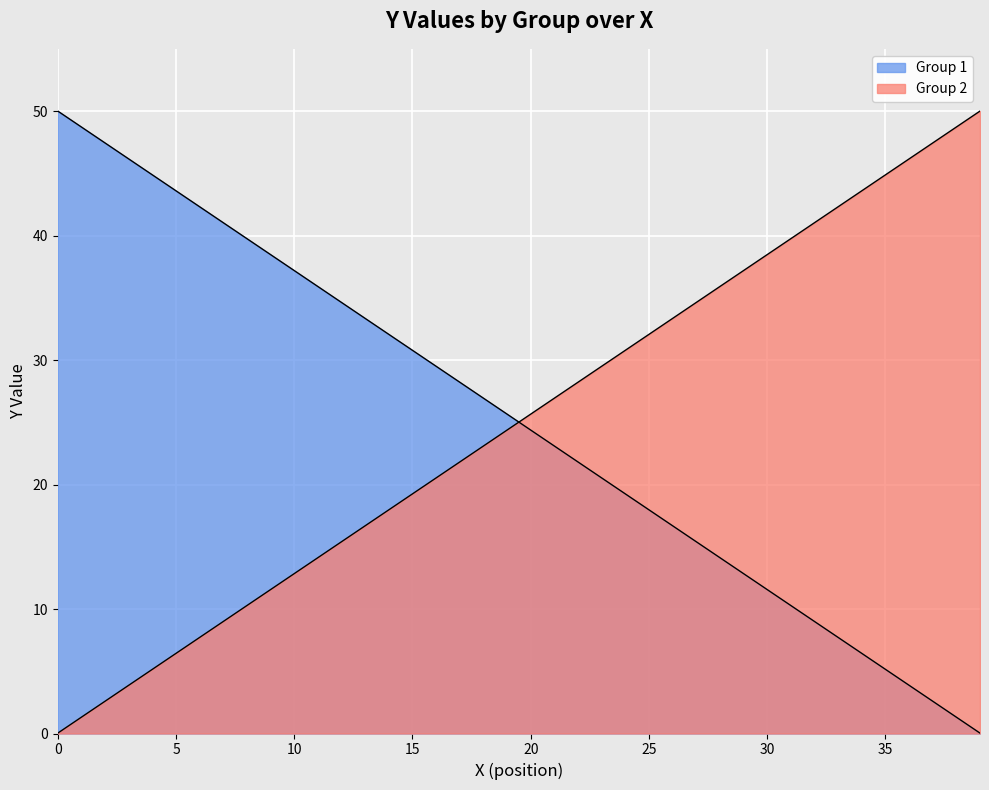

List the series in order of their peak value, highest first.

Group 1, Group 2